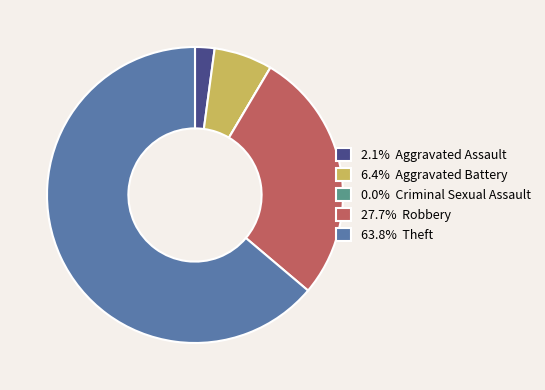

Does any single category account for the majority?

Yes